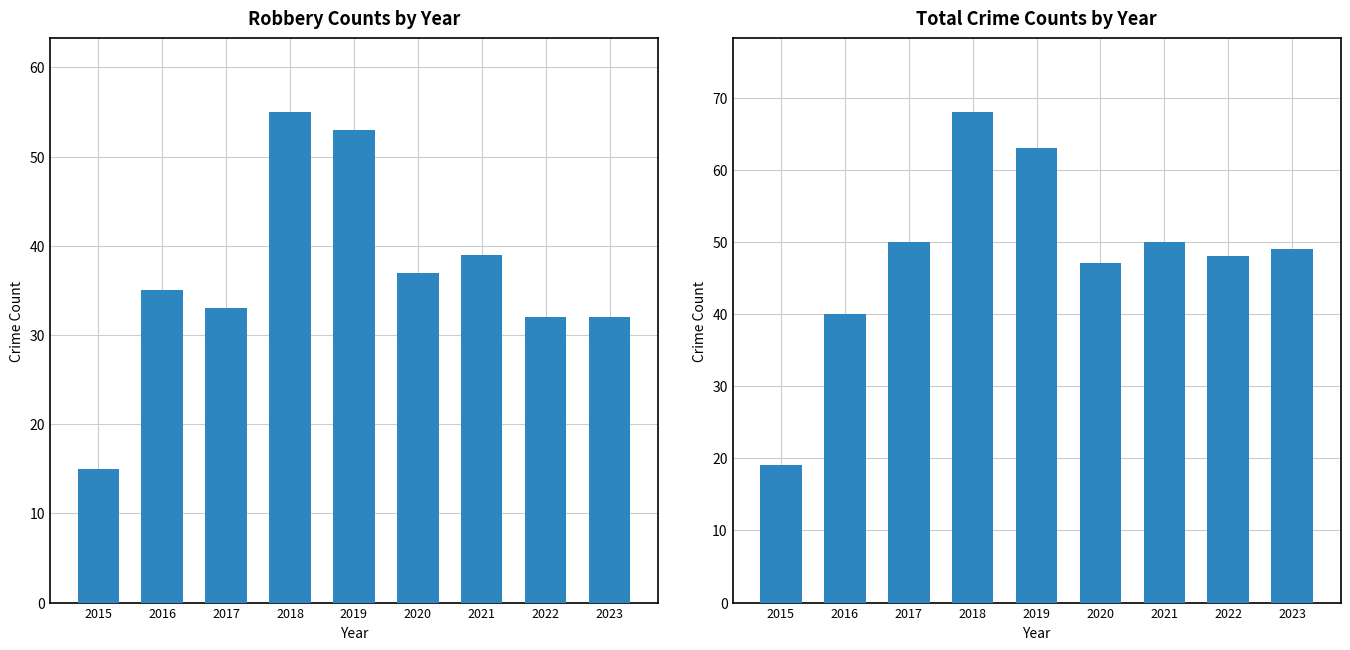

Is it true that Robbery equals 32 at 2022?

True